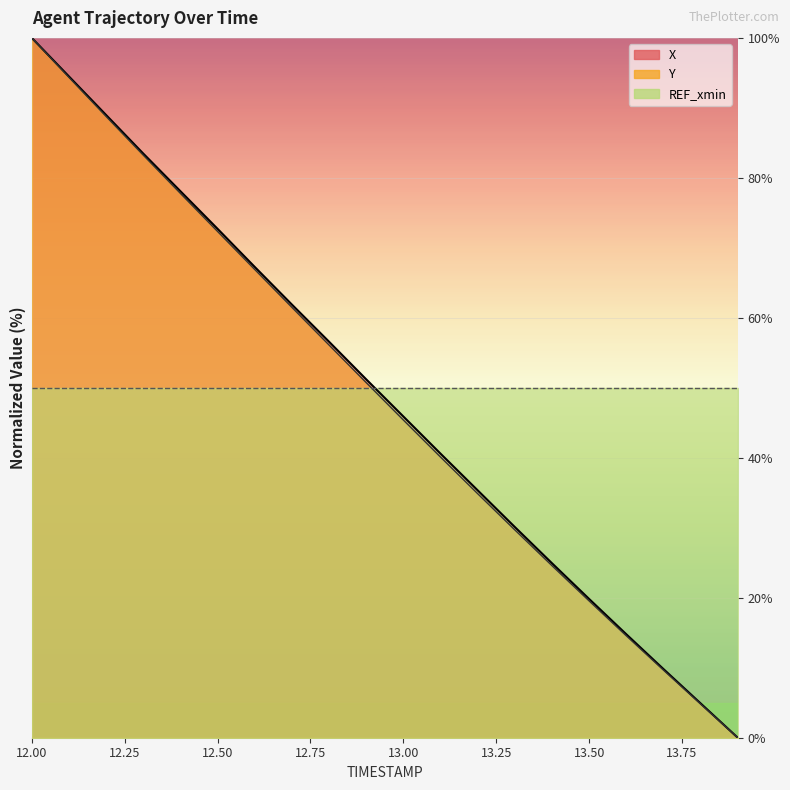

What is the value of the Y point at the 10th from the left?

50.7